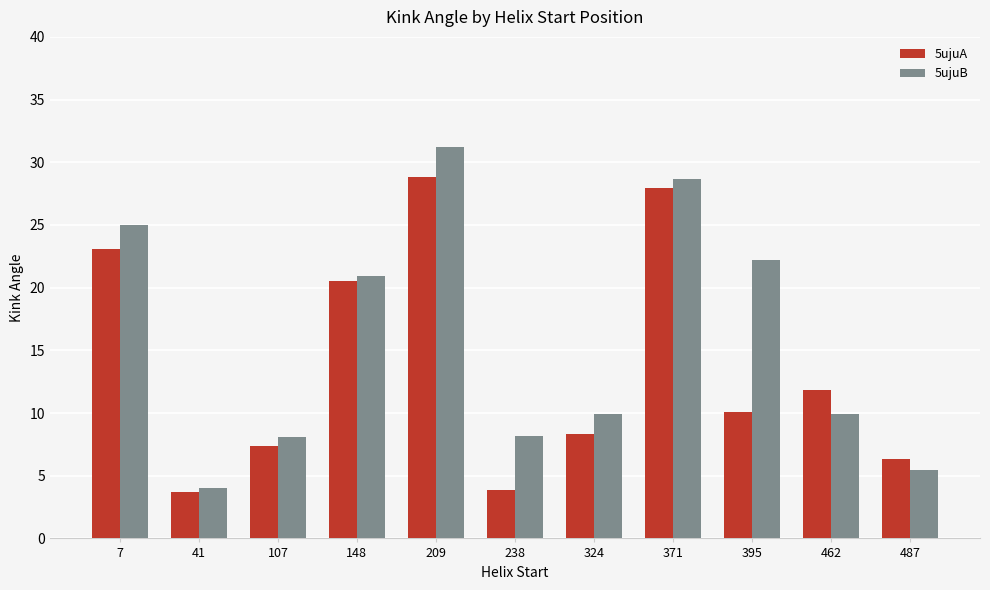

What are all the series names shown in the legend?

5ujuA, 5ujuB